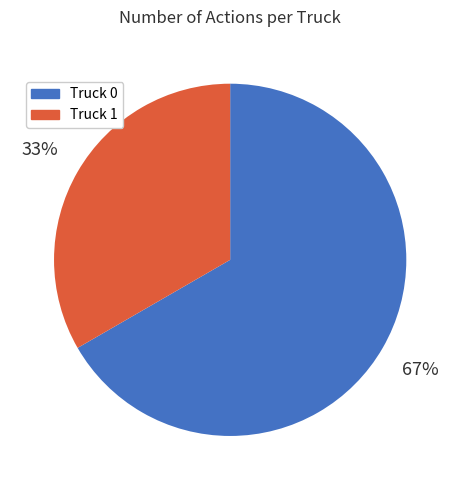

Combined, do Truck 1 and Truck 0 account for over 50%?

Yes